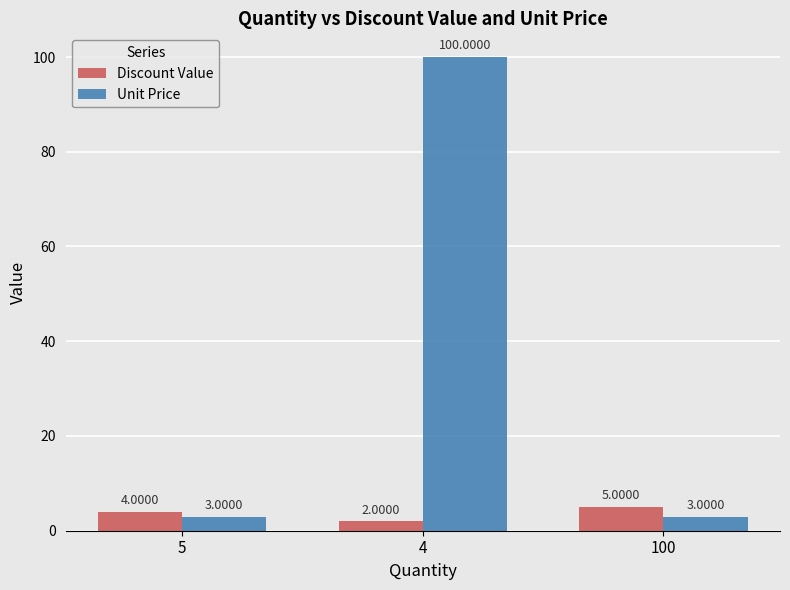

Reading right to left, list all the values displayed in this chart.

Discount Value: 100=5	4=2	5=4
Unit Price: 100=3	4=100	5=3